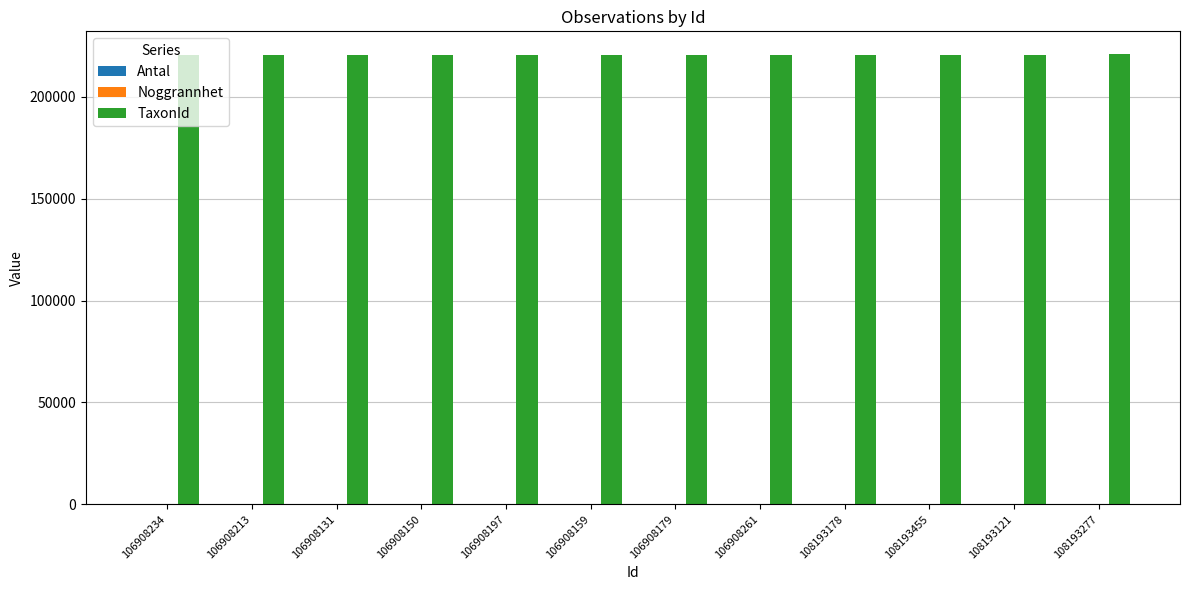

Are the bars grouped side by side (vs. stacked)?

Yes